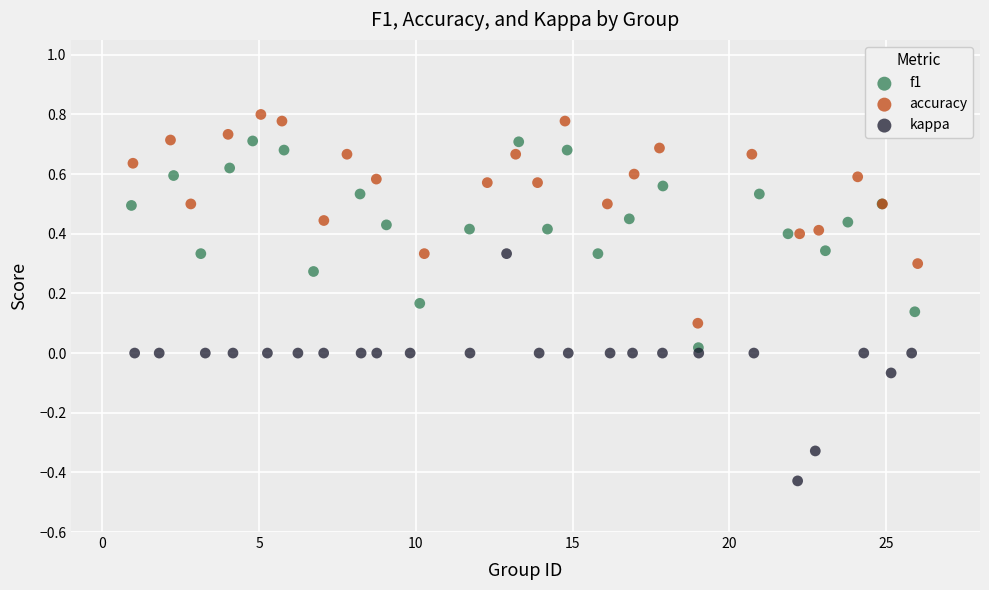

Which series reaches the maximum Y coordinate?

accuracy